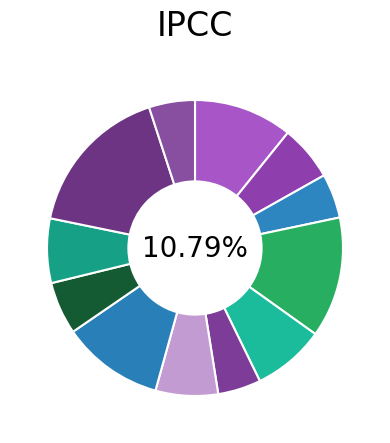

To the nearest percent, what is the difference between the largest and smallest slice percentages?

12%